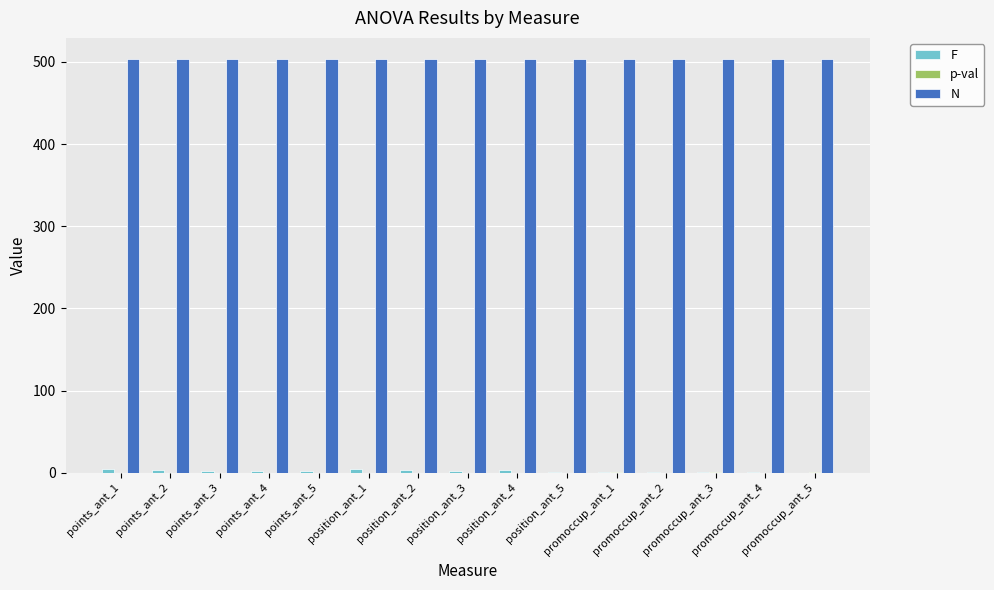

Which series has the largest total across all categories?

N